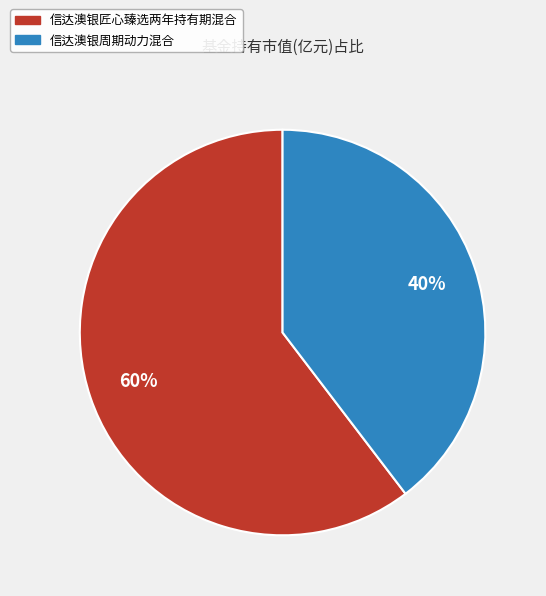

To the nearest percent, what percentage of the pie is 信达澳银周期动力混合?

40%